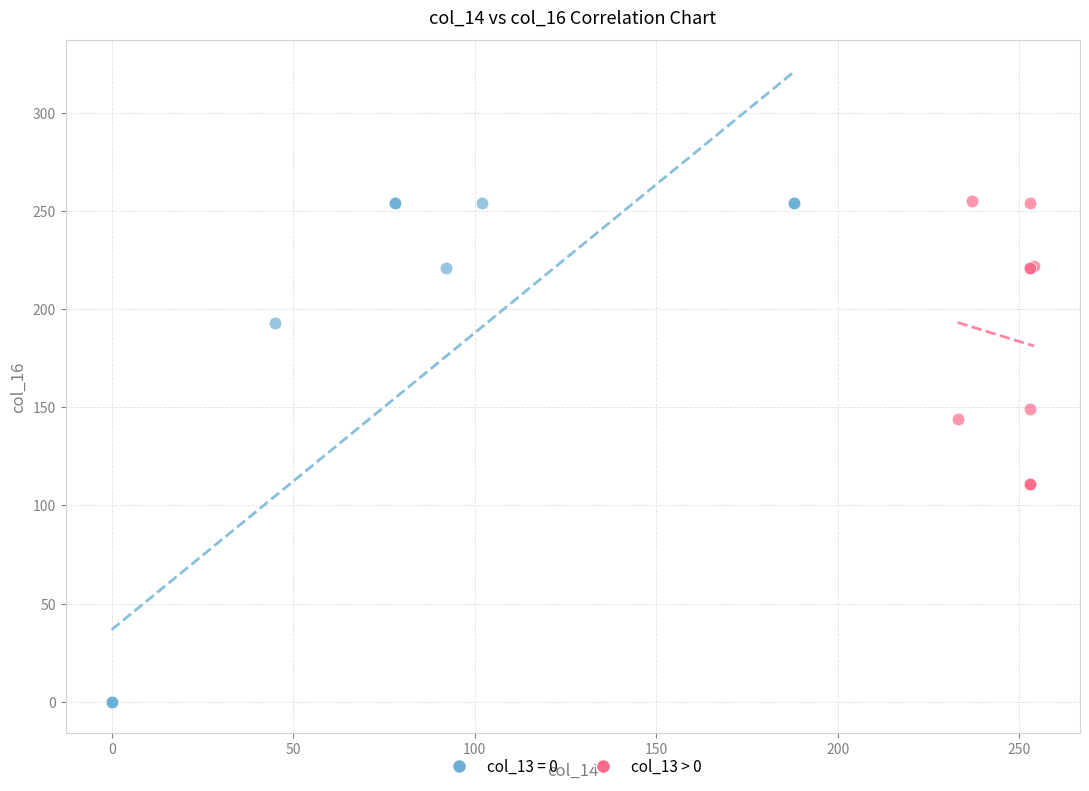

Which series reaches the minimum Y coordinate?

col_13 = 0